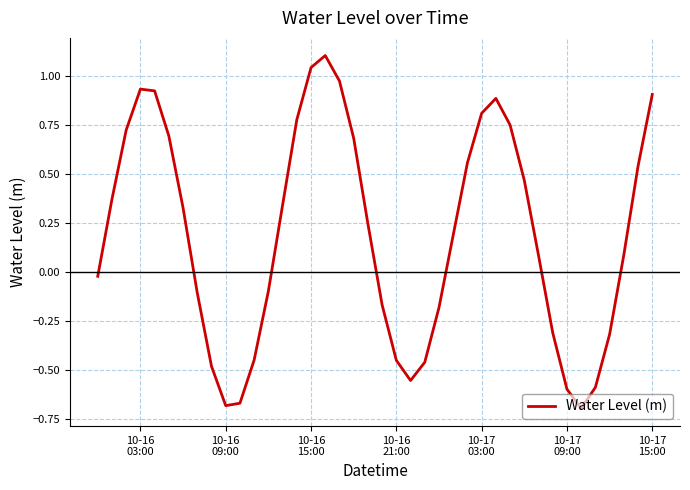

What is the maximum value shown in the chart?

1.1